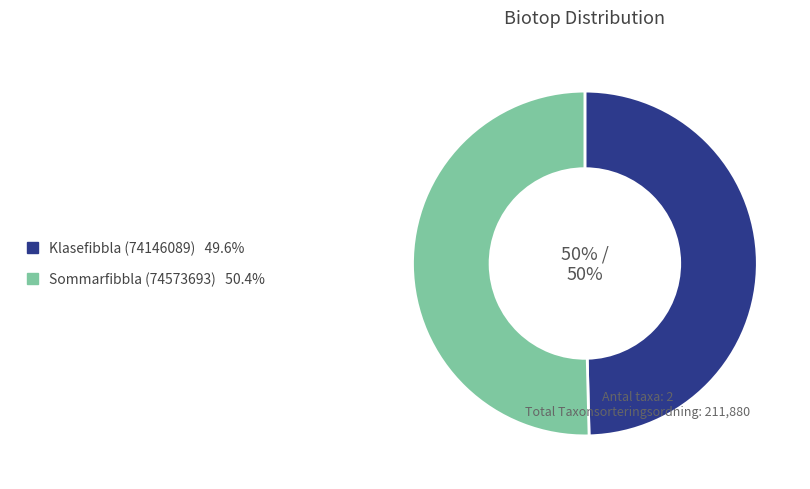

To the nearest percent, what is the average slice percentage?

50%